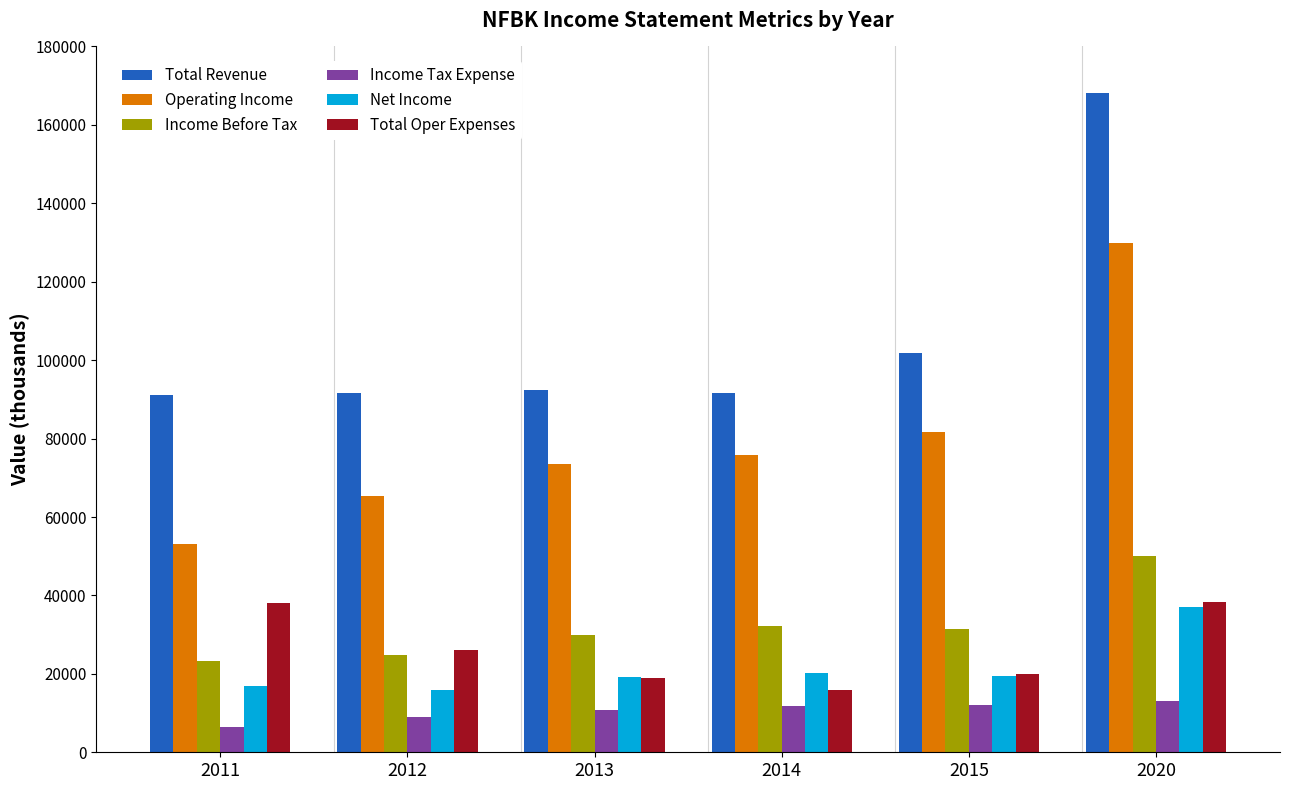

What is the spread (max minus min) of values at 2011?

84500